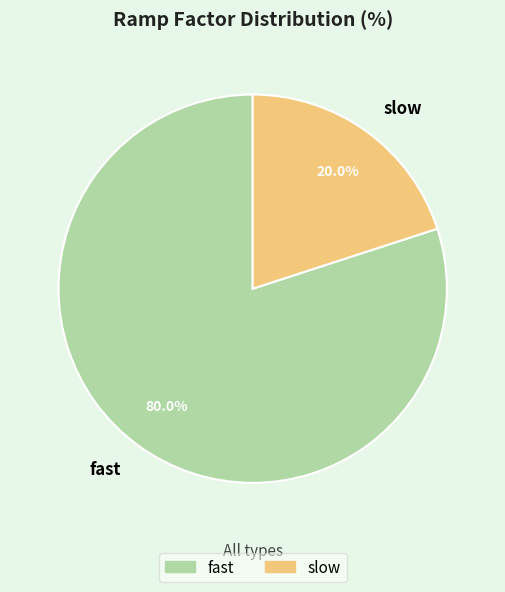

The slow slice represents 20% of the pie. True or false?

True